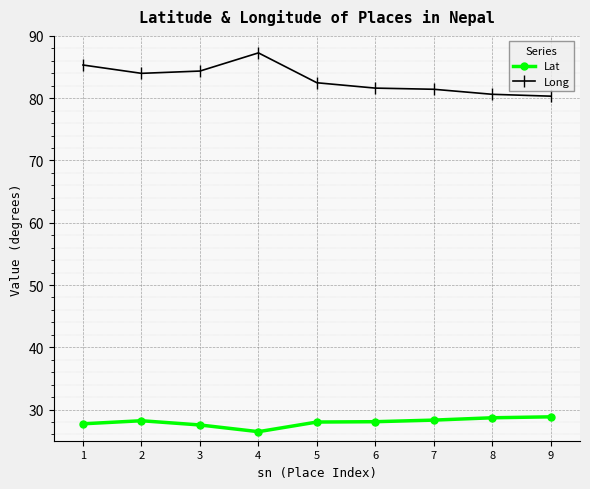

True or false: Long has a value of 84.4 at 3.

True